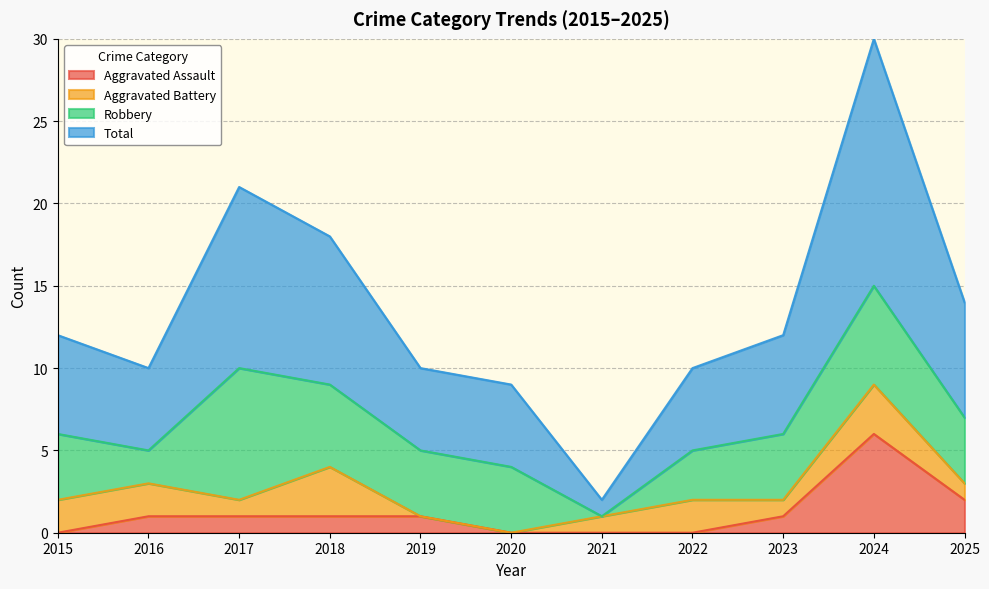

The Aggravated Assault series shows 0 at 2015. True or false?

True